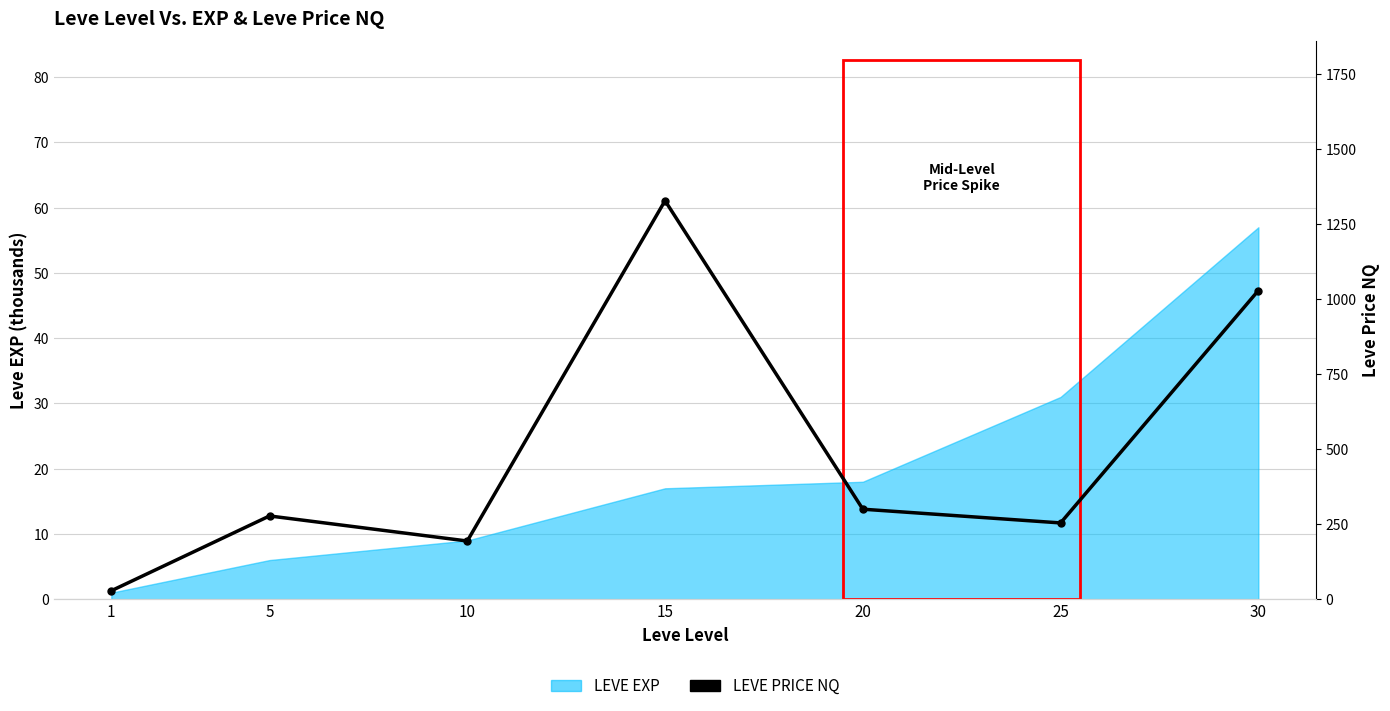

The chart shows a value of 1028.7 at 30. True or false?

True